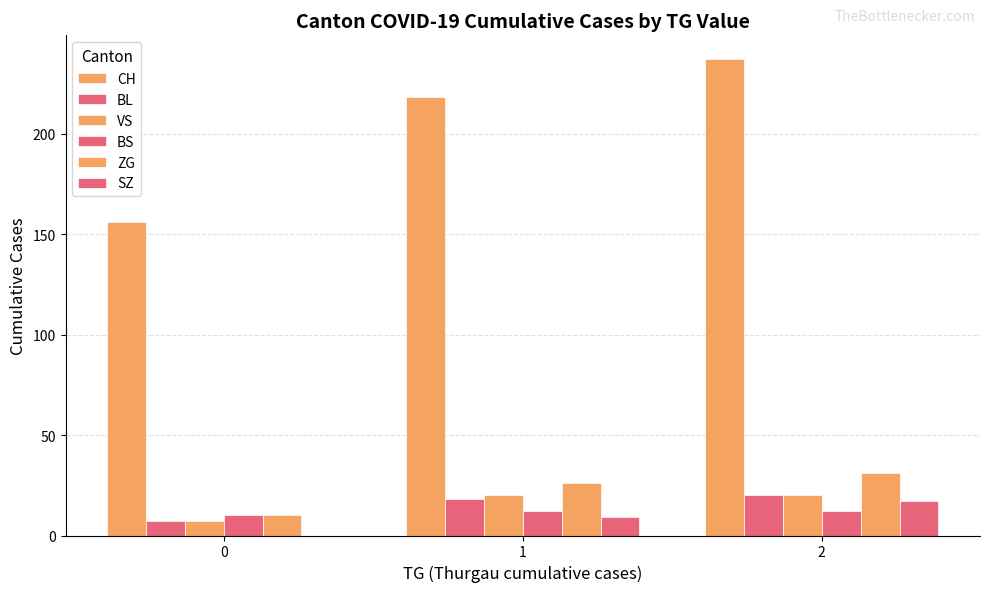

What is the value of the VS bar at the 1st from the left?

7